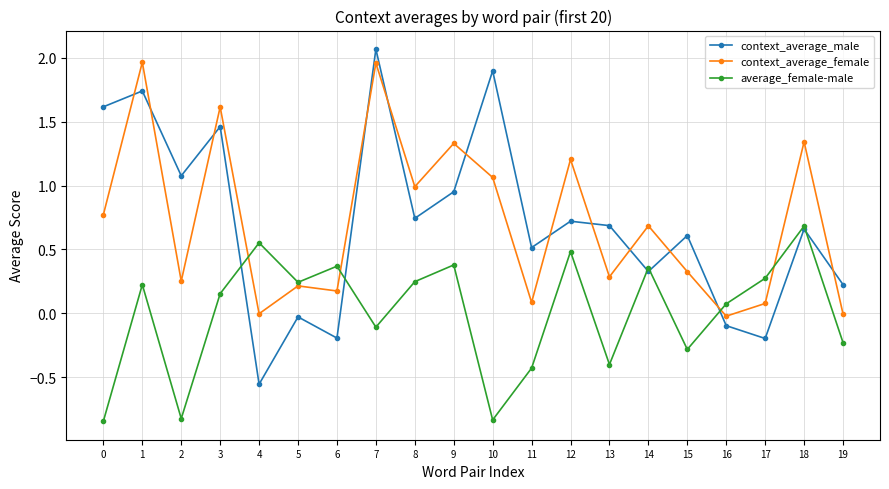

True or false: context_average_female has more than 2 points higher than both neighbors.

True